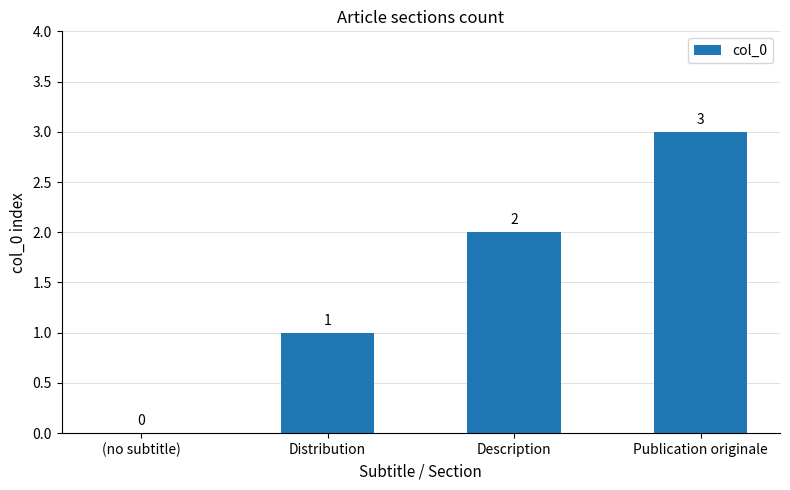

How many values are above zero?

3